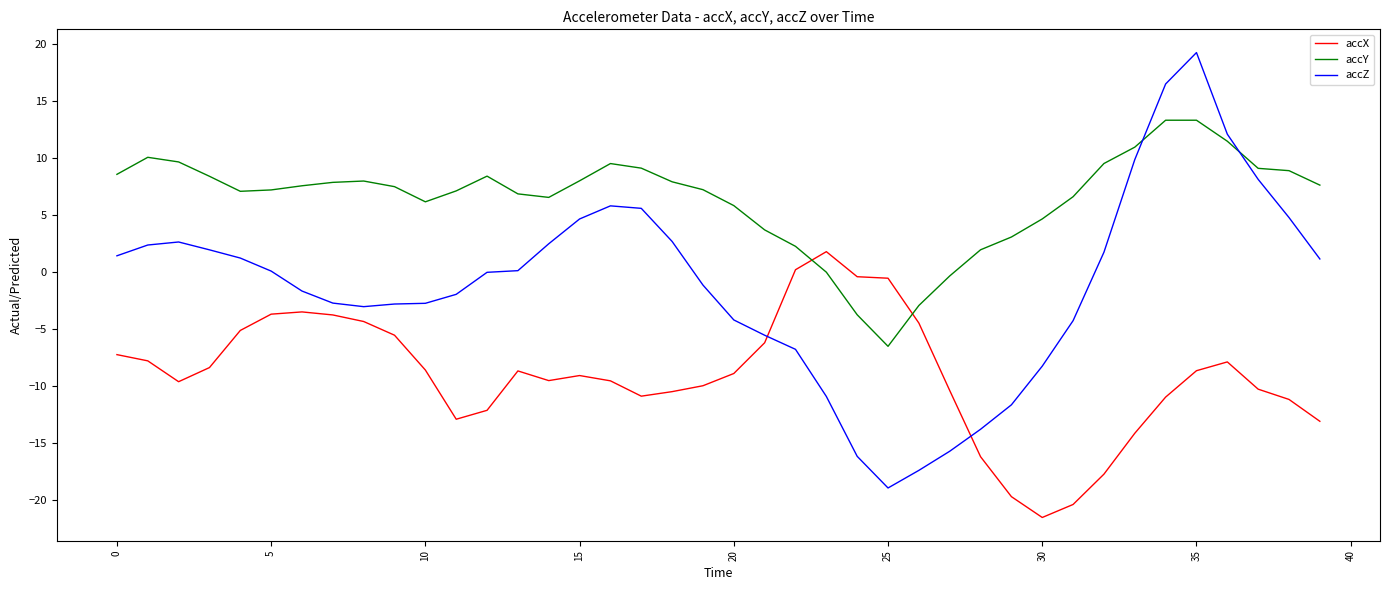

Which series has the largest range (max minus min)?

accZ